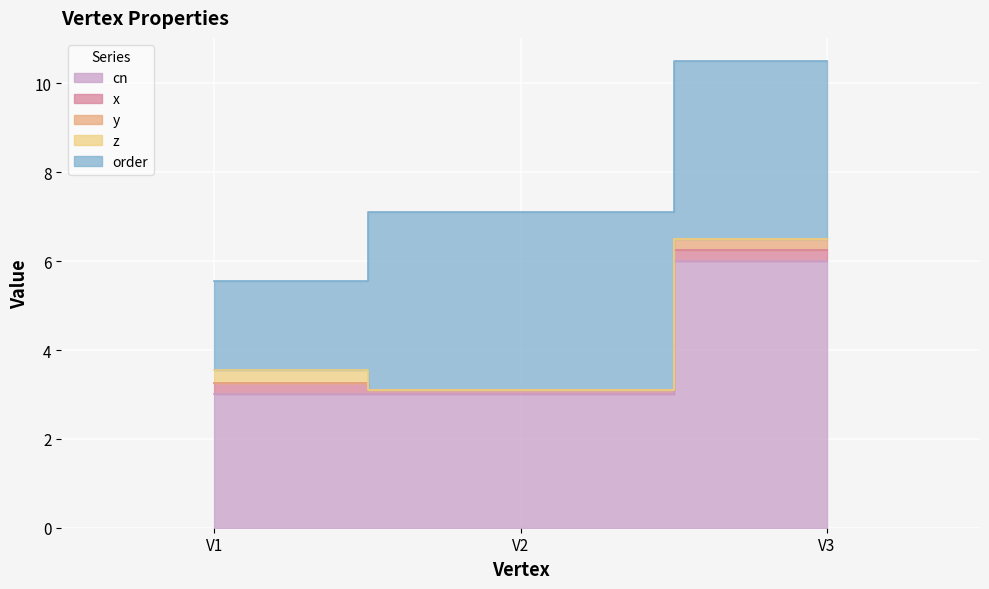

Count the number of data series in this chart.

5